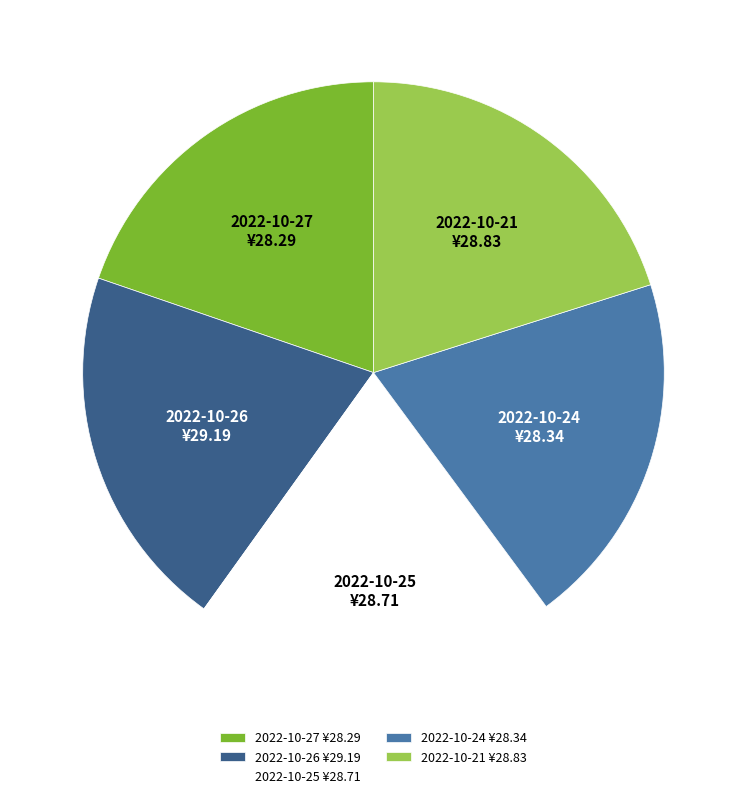

Is it true that 2022-10-27 ¥28.29 is 26% of the pie?

False